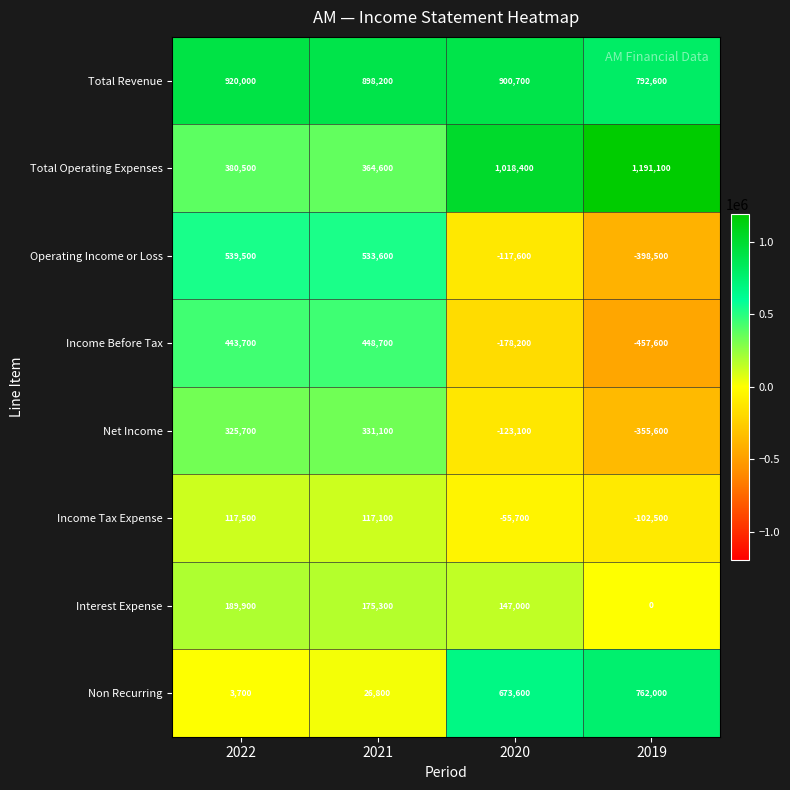

What is the difference between the highest and lowest values at 2022?

916300